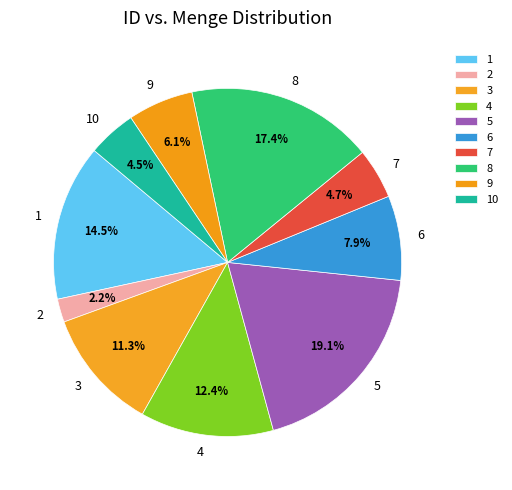

Does any single category account for the majority?

No